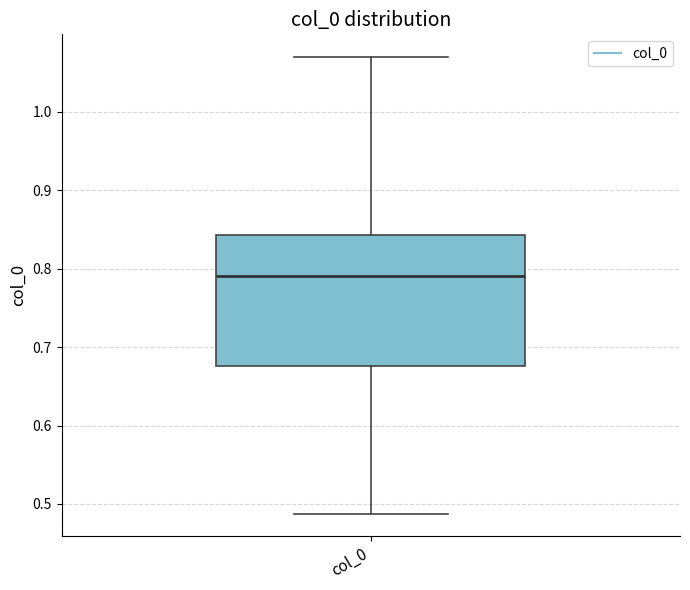

Where does the median line of the box for col_0 sit on the y-axis? The values are not printed on the chart, so give them approximately, as read against the axis.

0.79